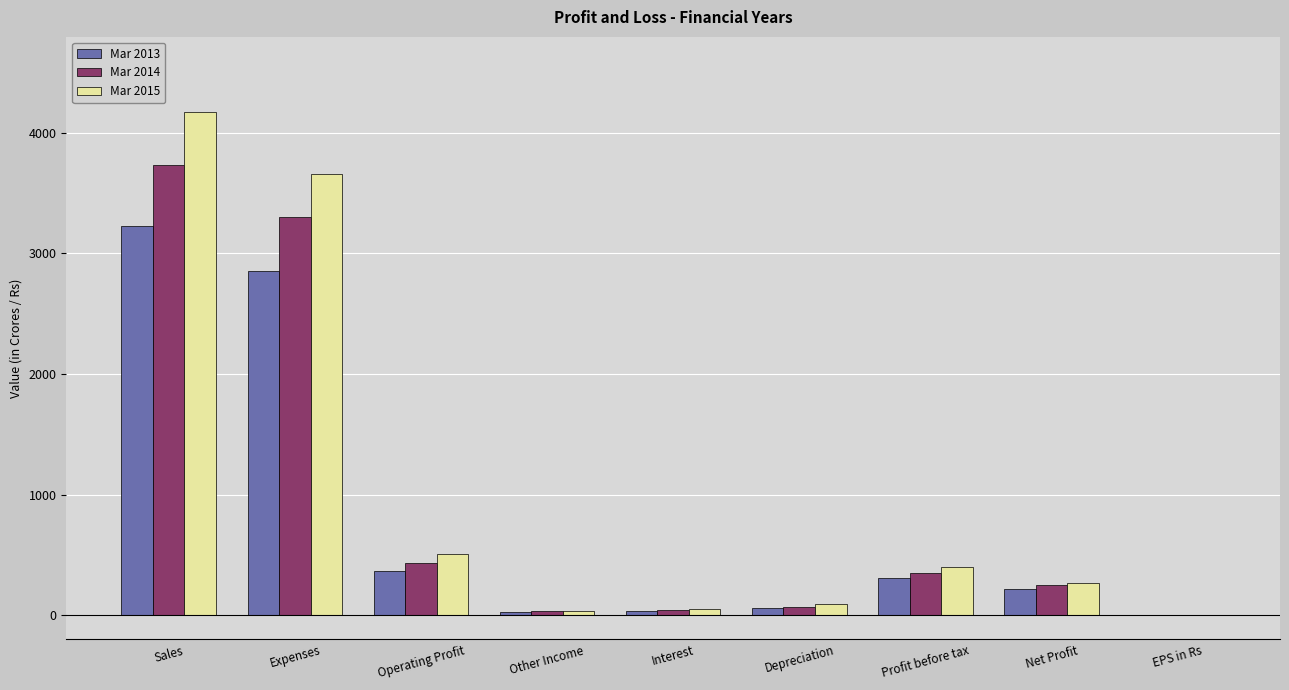

What is the difference between the Mar 2015 values at Interest and Operating Profit?

461.0